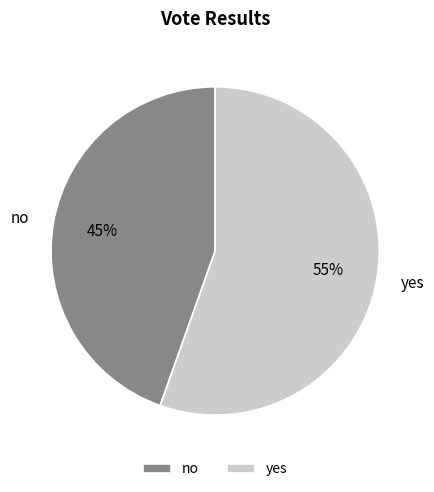

Is it true that yes is 55% of the pie?

True